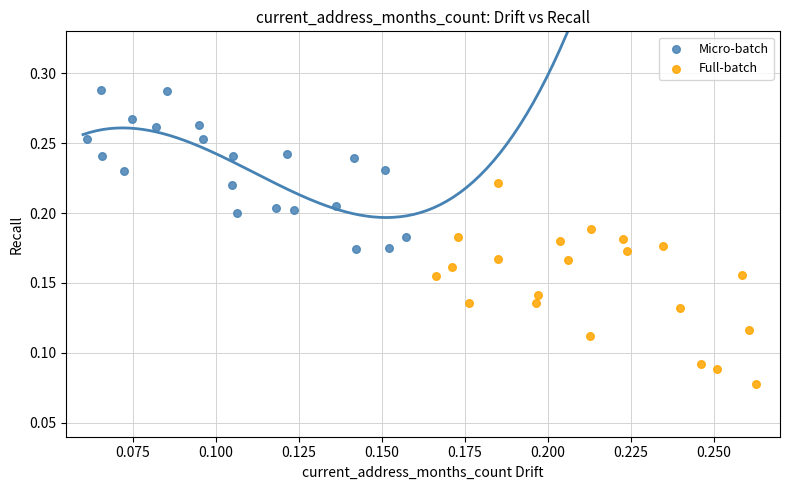

Which series reaches the maximum Y coordinate?

Micro-batch